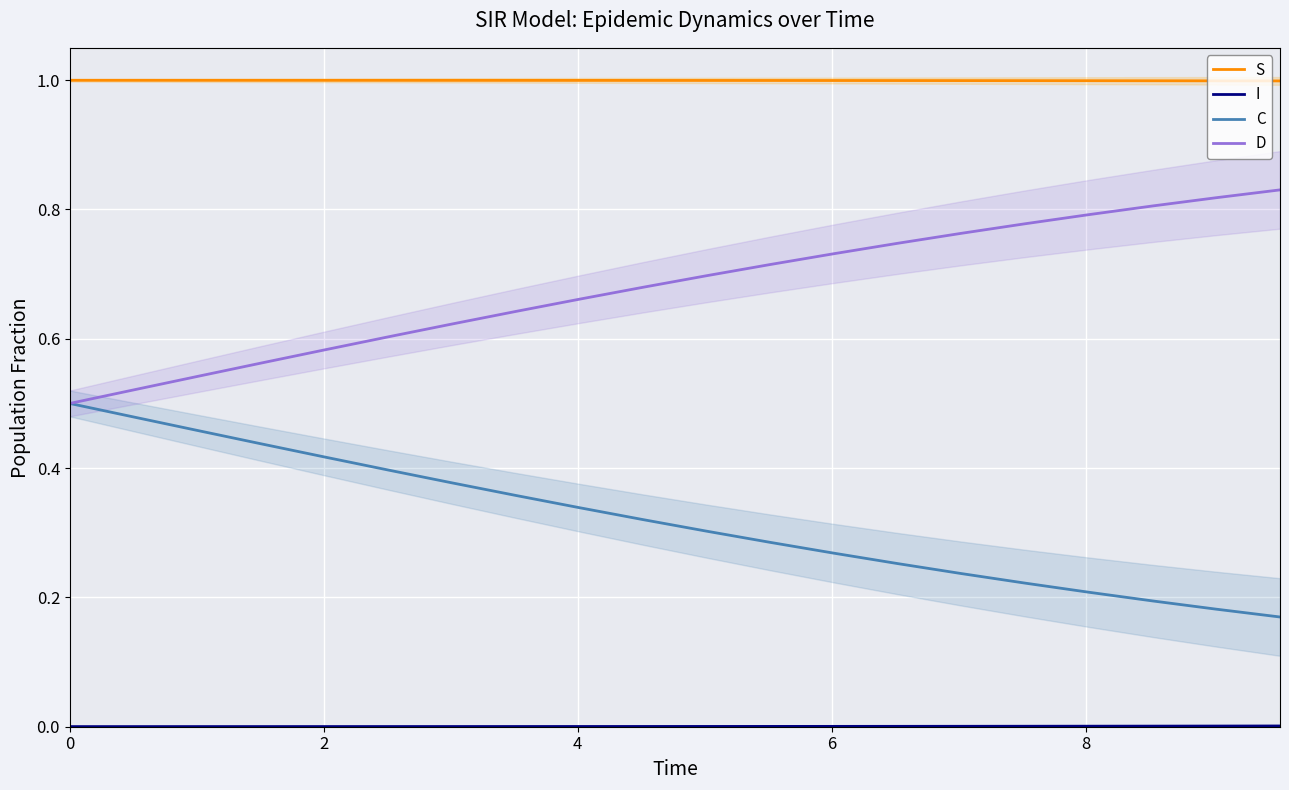

What is the greatest value displayed?

1.0